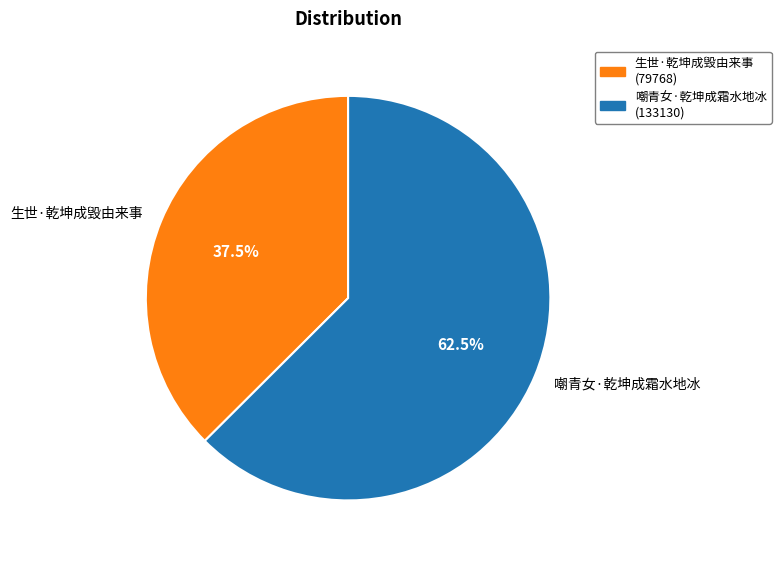

Approximately how many times larger is the value at 生世·乾坤成毁由来事 compared to 嘲青女·乾坤成霜水地冰?

0.6